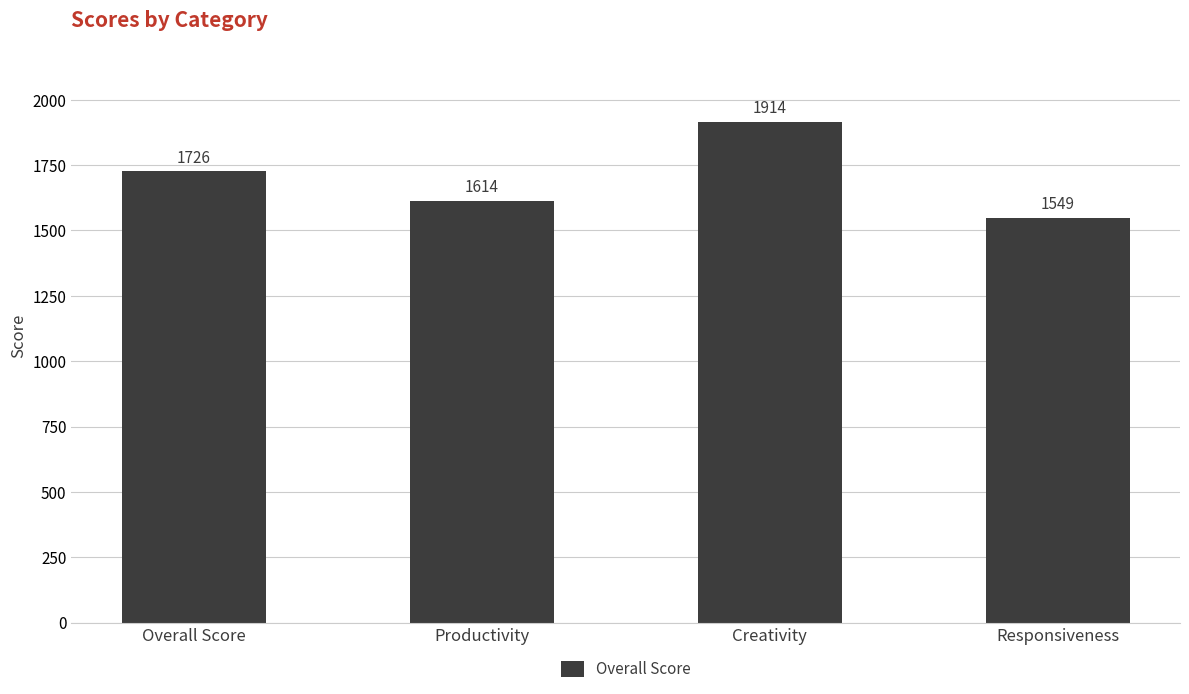

Reading left to right, extract all data points from this chart.

1726	1614	1914	1549